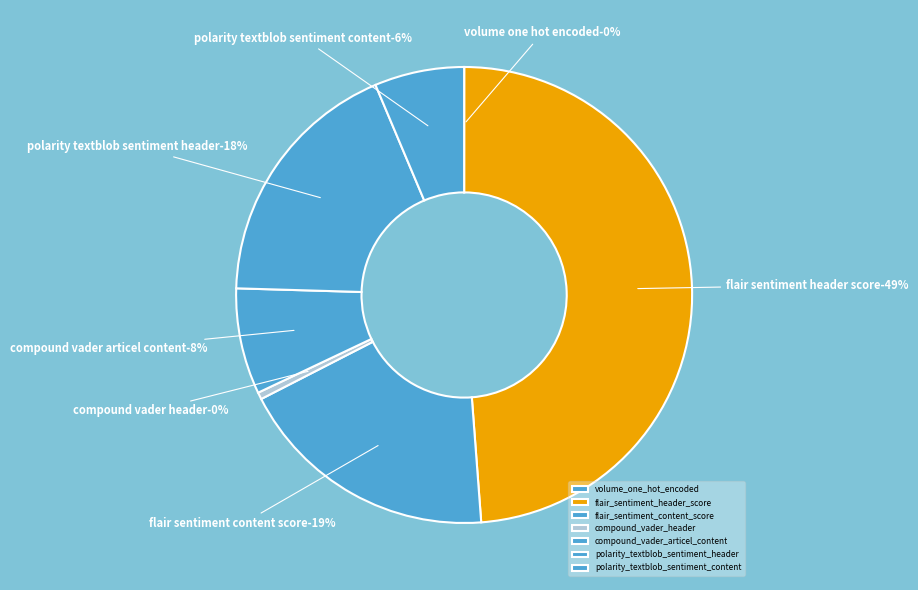

What is the largest slice in the pie chart?

flair_sentiment_header_score